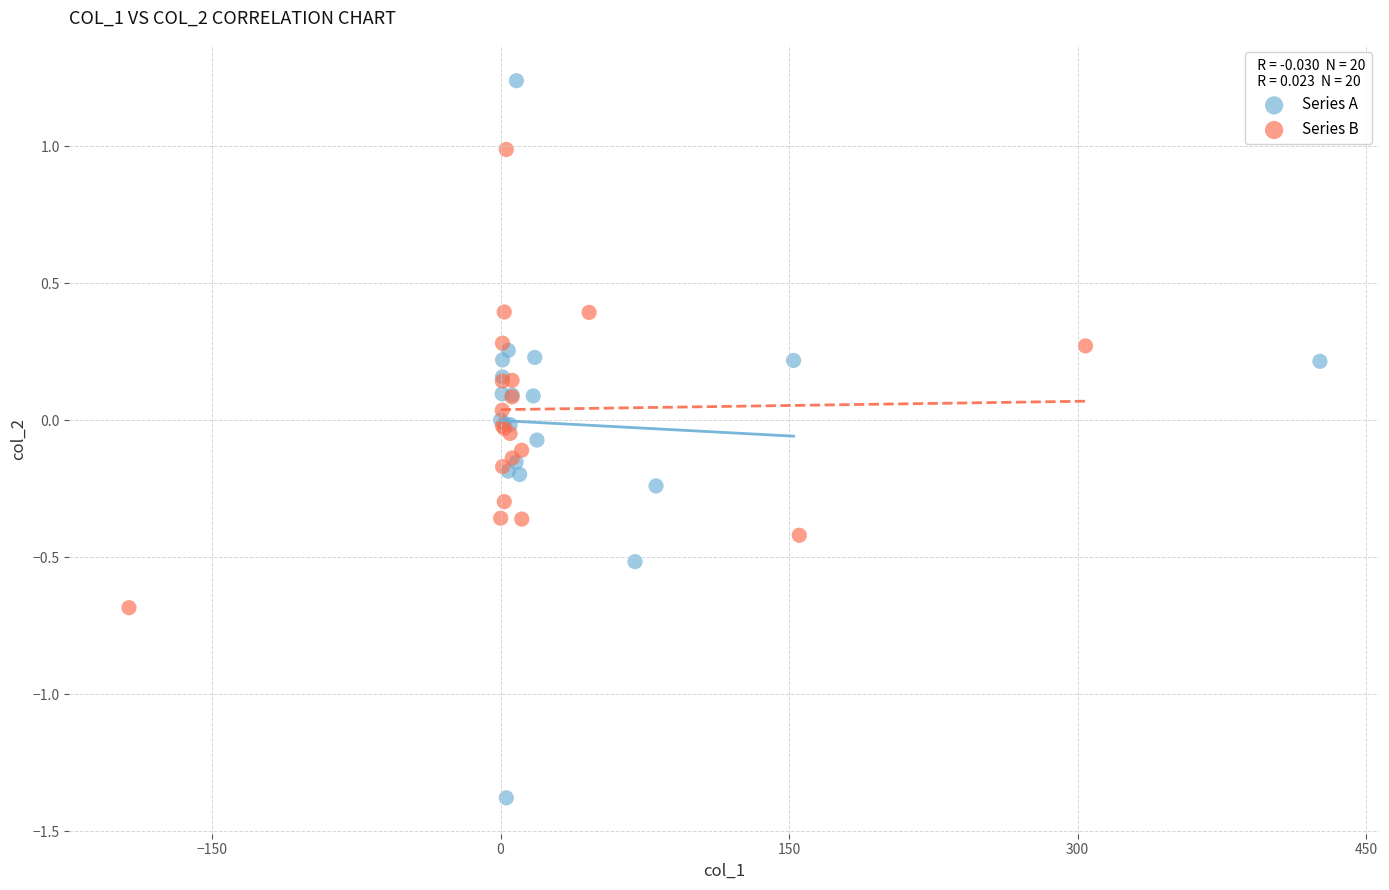

Which series reaches the maximum Y coordinate?

Series A